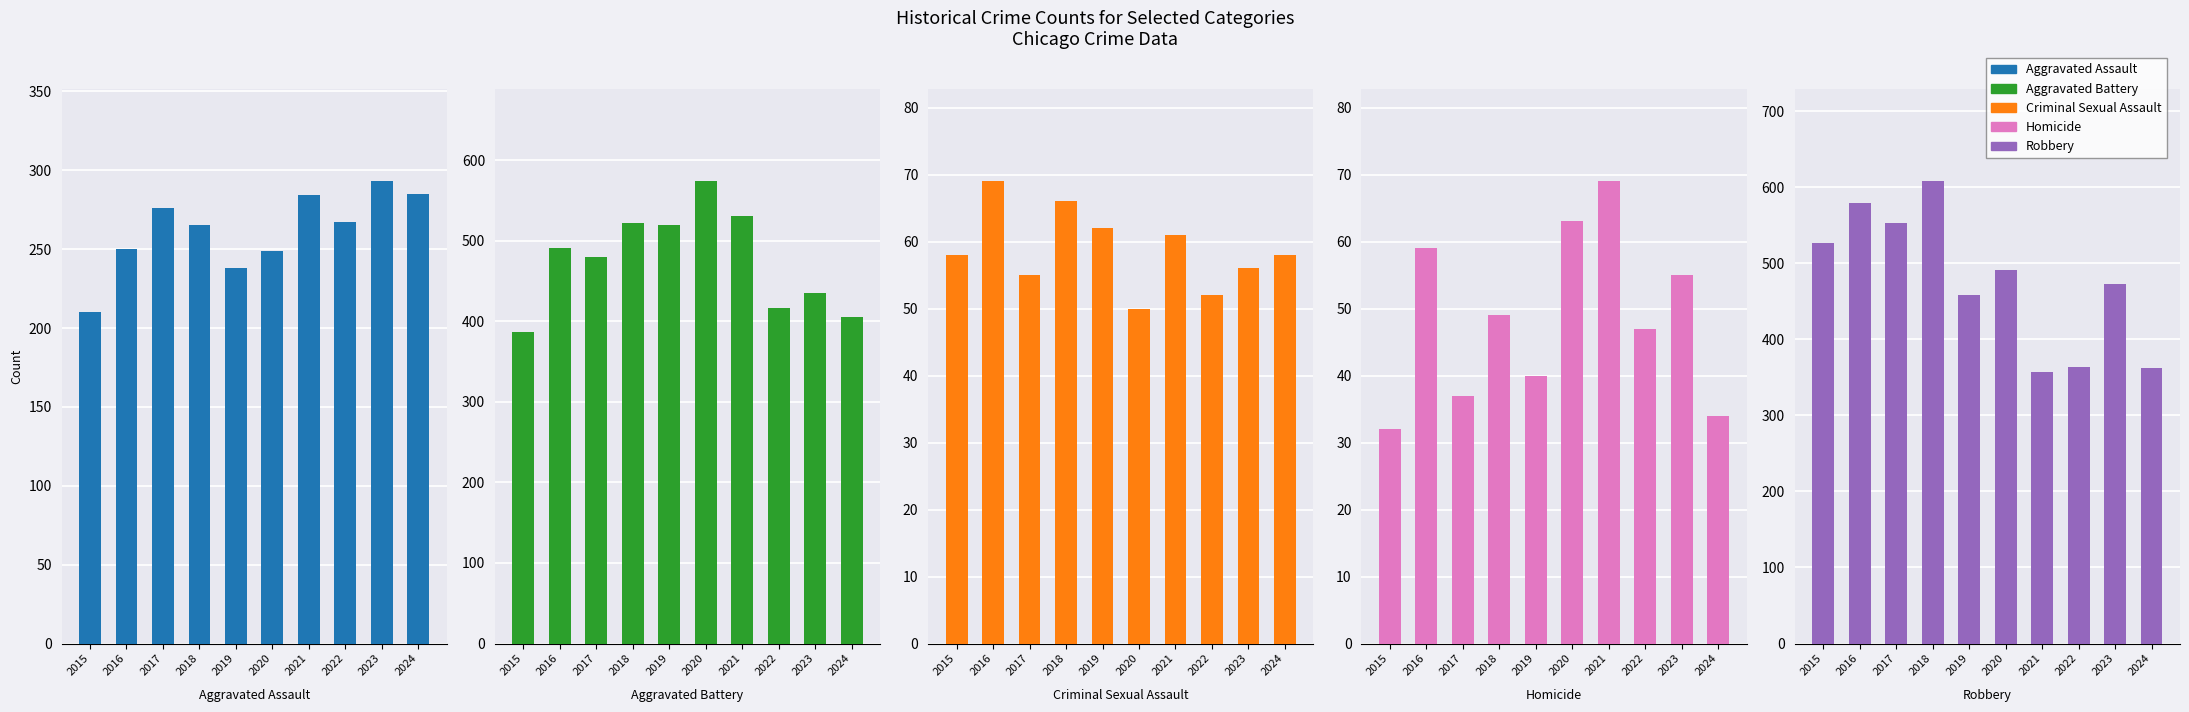

Is the value of Homicide at 2023 greater than the value of Criminal Sexual Assault at 2017?

No